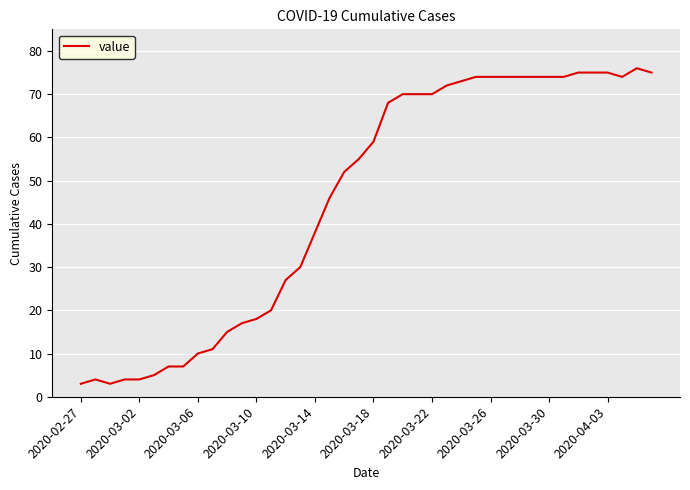

What is the difference between the maximum and minimum values?

73